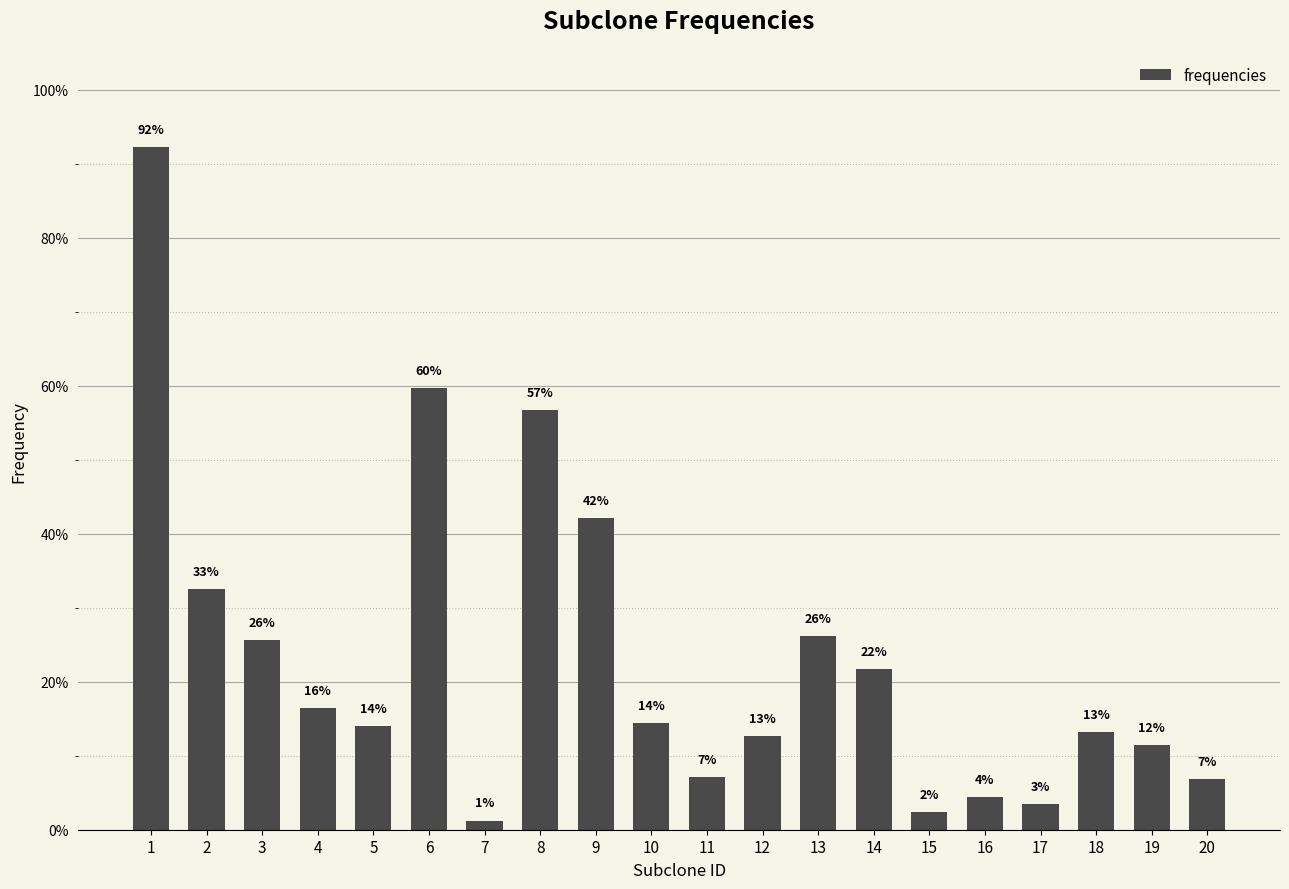

What is the value of the 19th bar from the left?

0.1